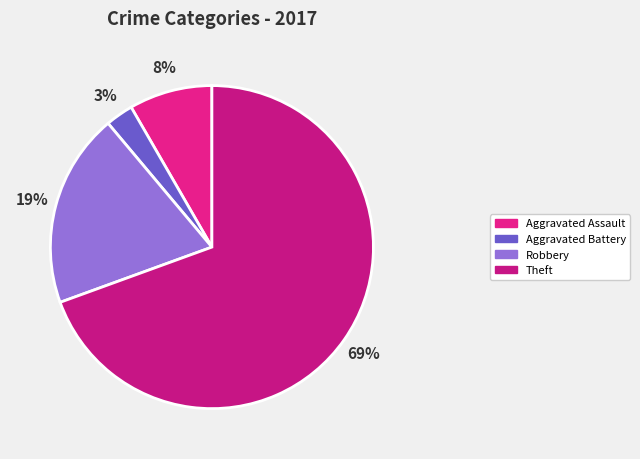

What percentage is NOT represented by Theft?

30.6%